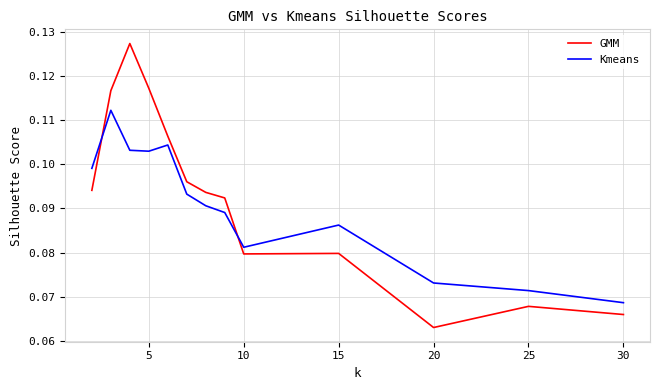

Does the chart display data point markers on the line(s)?

No